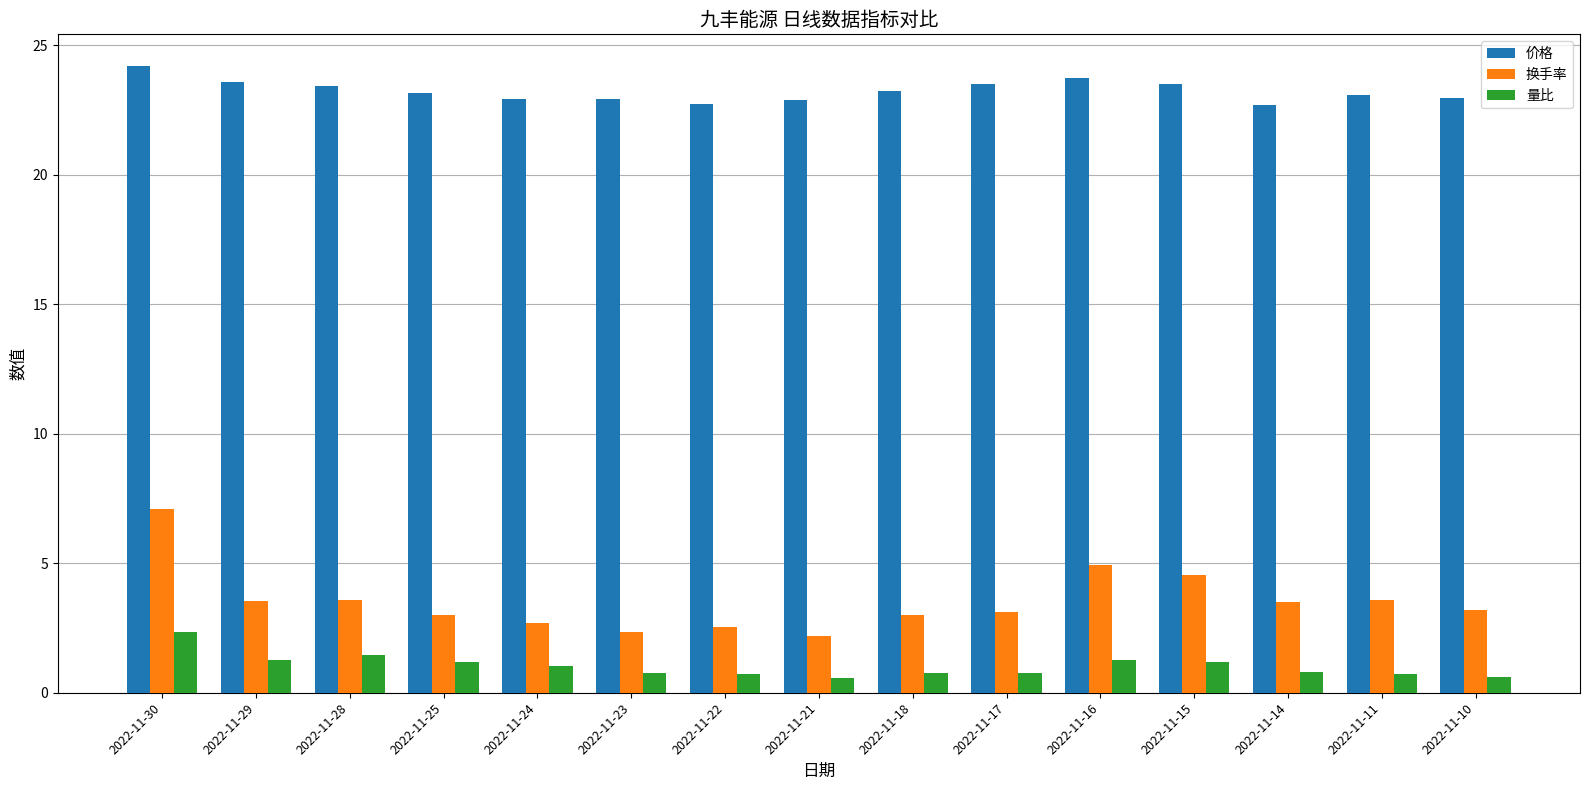

What is the value of the 价格 bar at the 1st from the left?

24.2